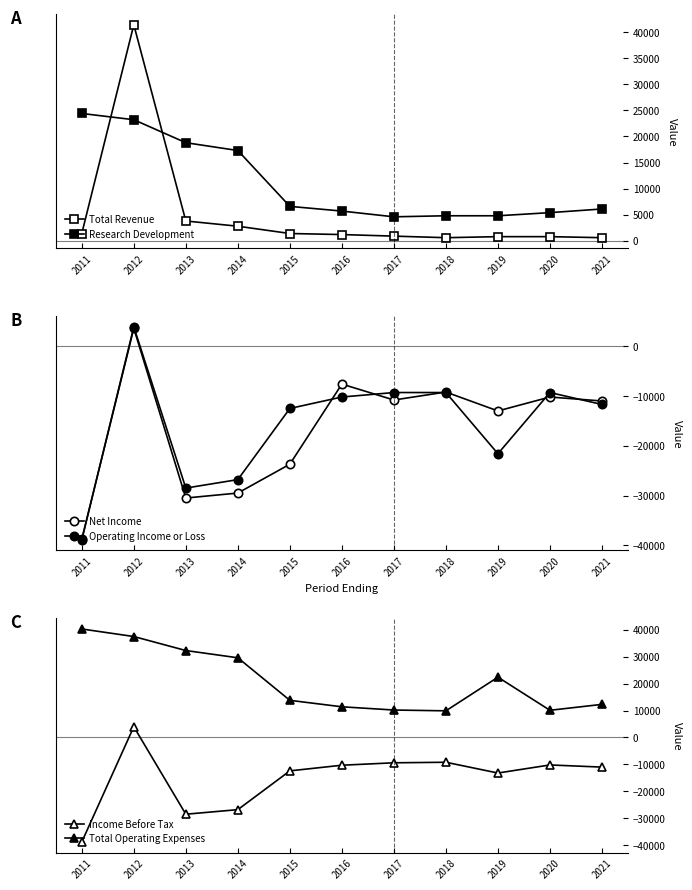

Reading left to right, list all the values displayed in this chart.

Total Revenue: 2011=1400	2012=41400	2013=3800	2014=2800	2015=1400	2016=1200	2017=900	2018=600	2019=800	2020=800	2021=600
Research Development: 2011=24400	2012=23200	2013=18800	2014=17300	2015=6600	2016=5700	2017=4600	2018=4800	2019=4800	2020=5400	2021=6100
Net Income: 2011=-38800	2012=3600	2013=-30500	2014=-29500	2015=-23700	2016=-7600	2017=-10800	2018=-9200	2019=-13000	2020=-10200	2021=-11000
Operating Income or Loss: 2011=-38900	2012=3900	2013=-28500	2014=-26800	2015=-12500	2016=-10200	2017=-9300	2018=-9300	2019=-21600	2020=-9300	2021=-11700
Income Before Tax: 2011=-38800	2012=4000	2013=-28500	2014=-26800	2015=-12400	2016=-10300	2017=-9400	2018=-9200	2019=-13200	2020=-10200	2021=-11000
Total Operating Expenses: 2011=40300	2012=37500	2013=32300	2014=29600	2015=13800	2016=11400	2017=10200	2018=9900	2019=22400	2020=10100	2021=12300